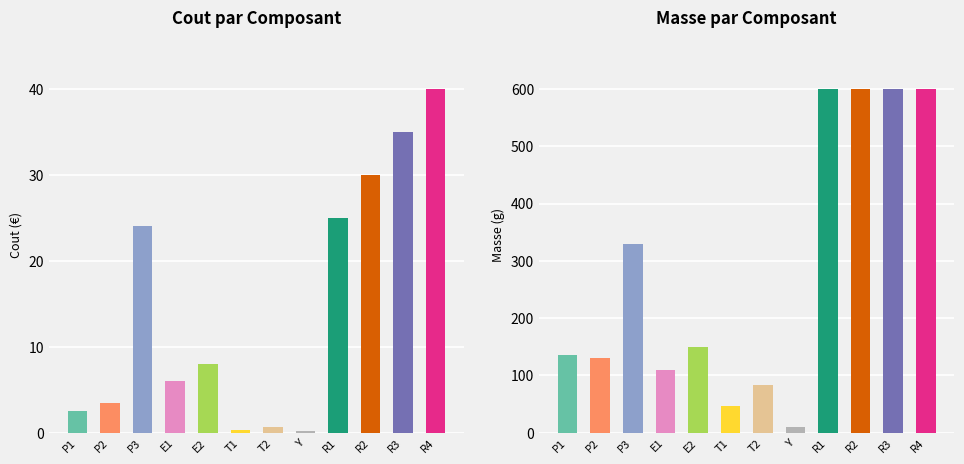

Which category has the lowest value across all series?

Y